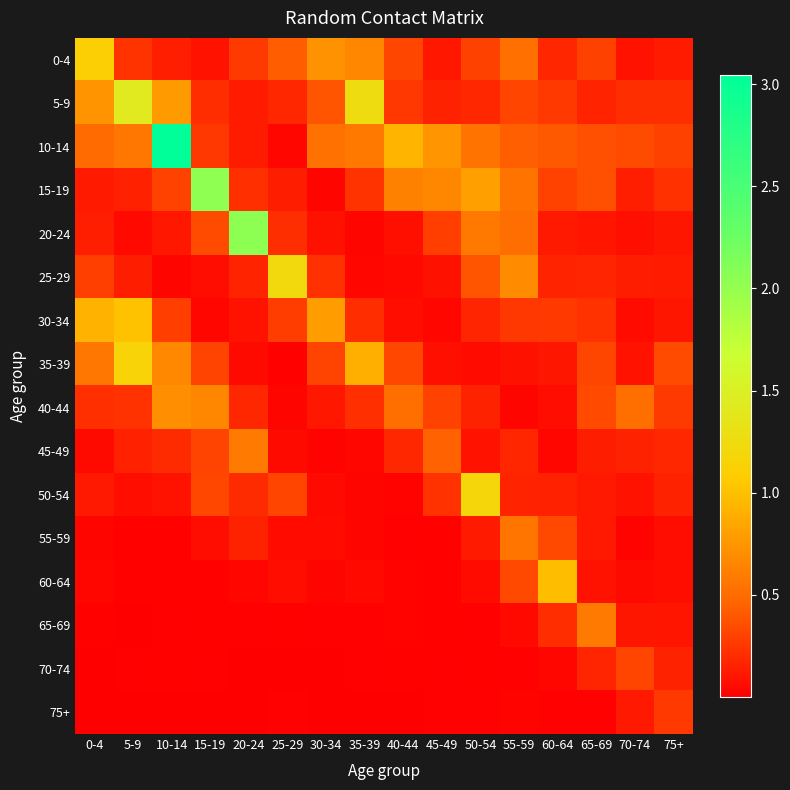

At 60-64, list the series in order from smallest to largest.

75+, 45-49, 70-74, 40-44, 35-39, 20-24, 50-54, 25-29, 0-4, 65-69, 5-9, 30-34, 15-19, 55-59, 10-14, 60-64